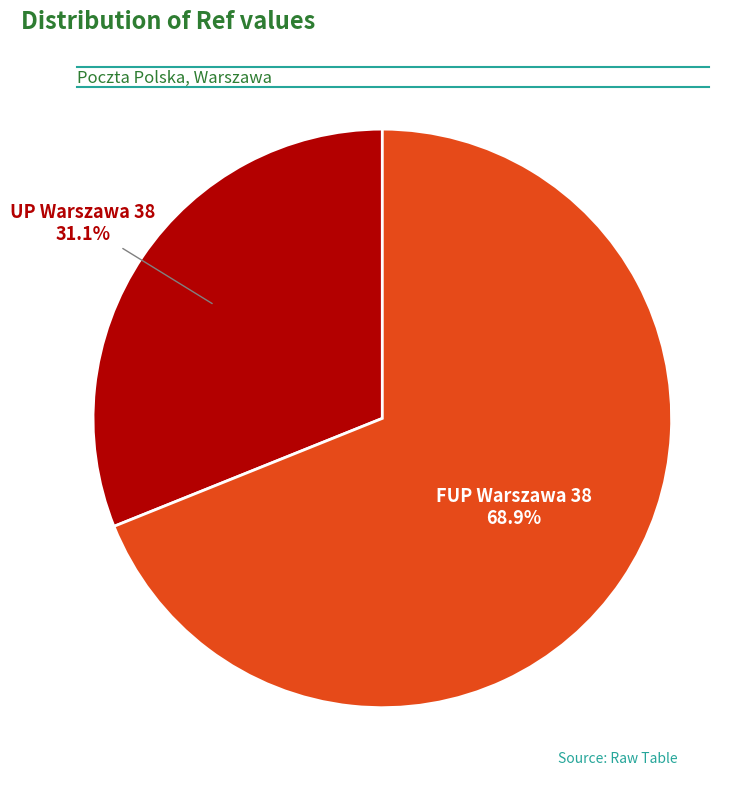

To the nearest percent, what is the difference between the FUP Warszawa 38 and UP Warszawa 38 slice percentages?

38%